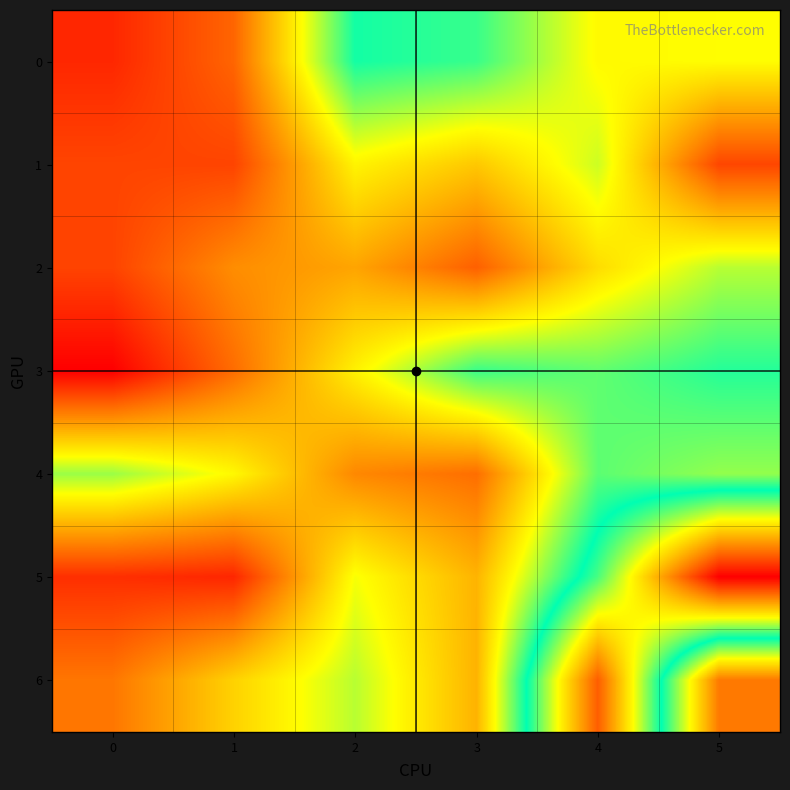

Rank the series at 4 from lowest to highest value.

2, 0, 1, 3, 4, 5, 6